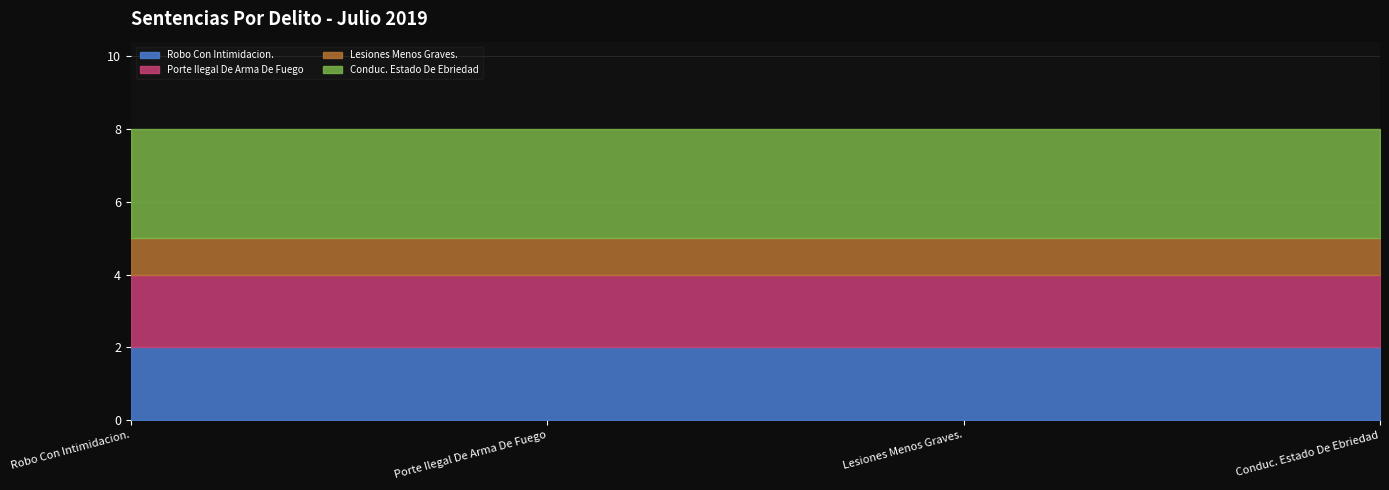

What is the label of the 1st point from the right?

Conduc. Estado De Ebriedad